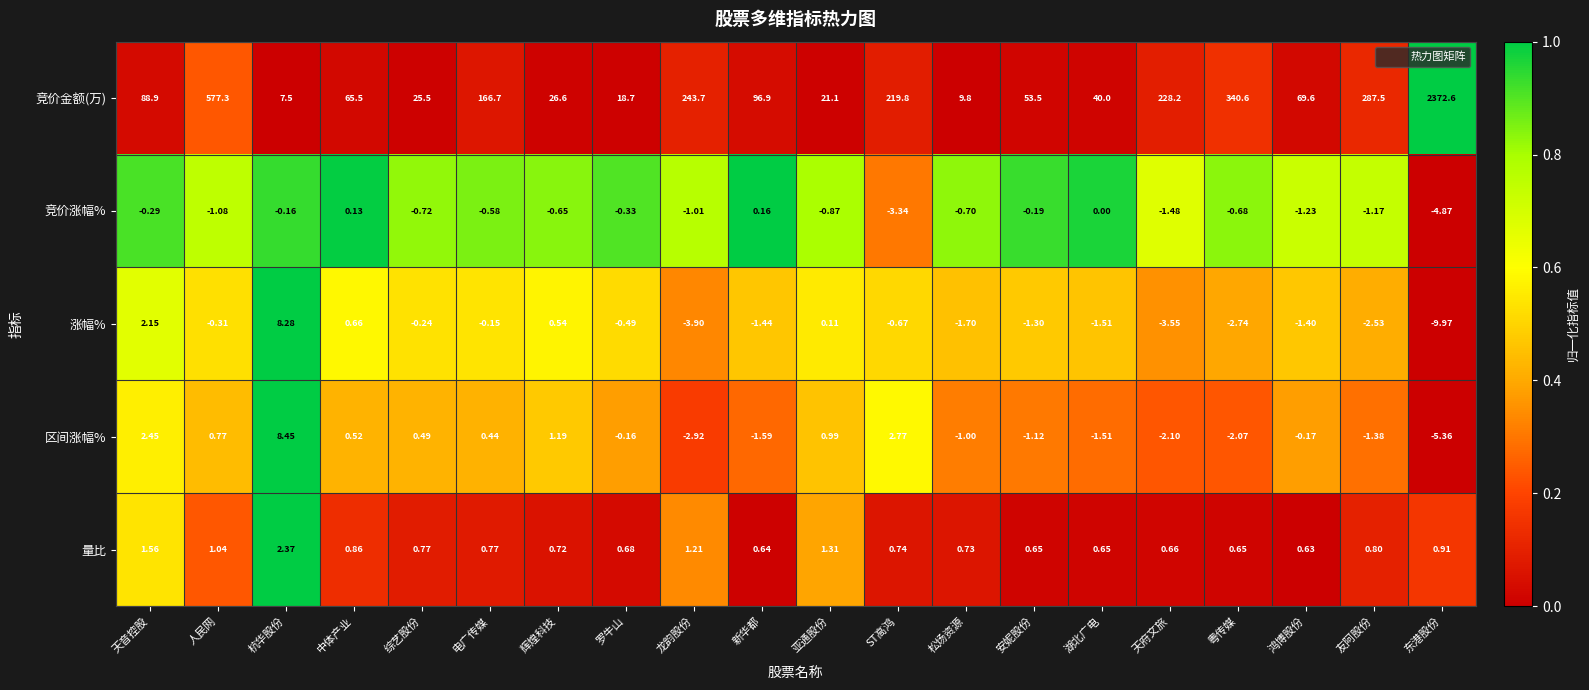

Where is 竞价涨幅% nearest to the value -2?

天府文旅